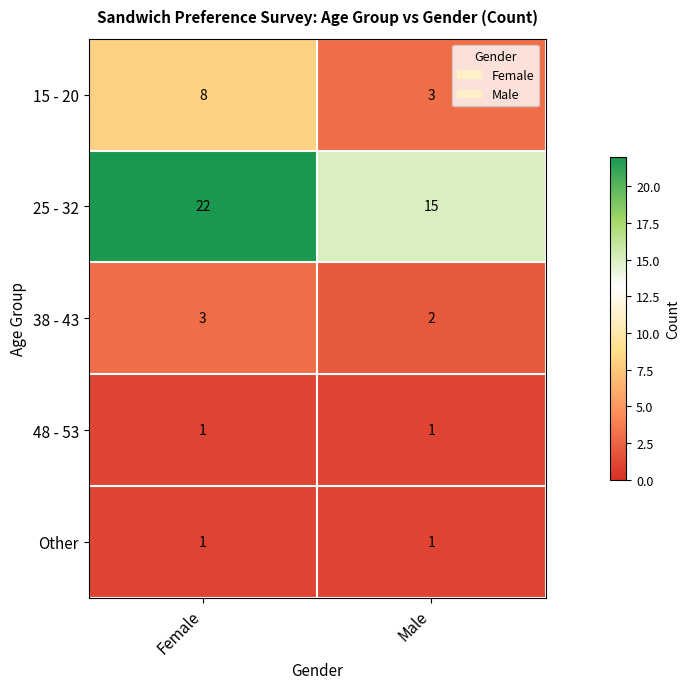

True or false: 38 - 43 has a value of 2 at Male.

True